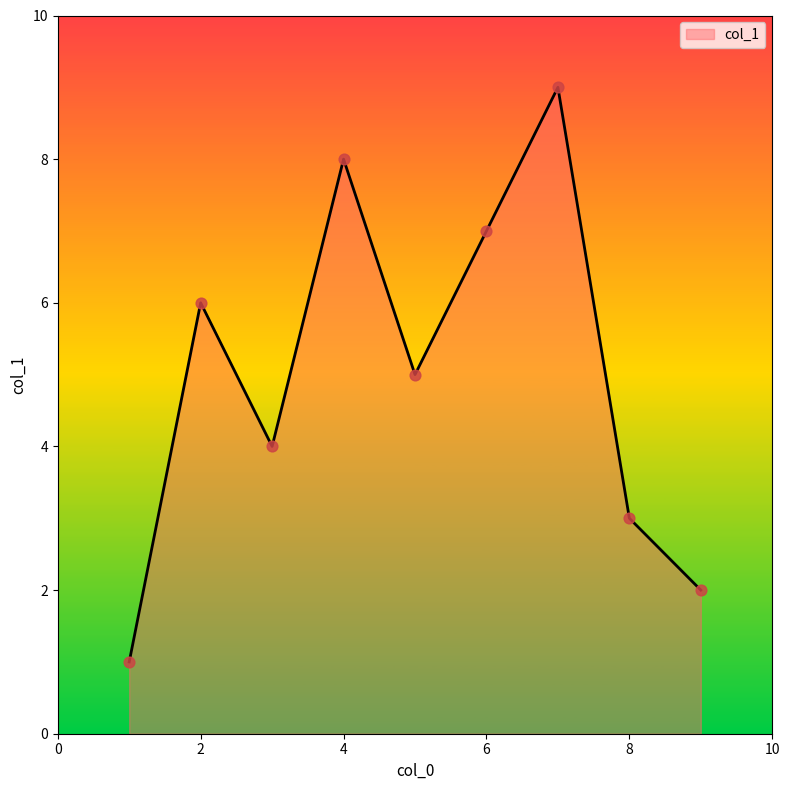

What is the difference between the maximum and minimum values?

8